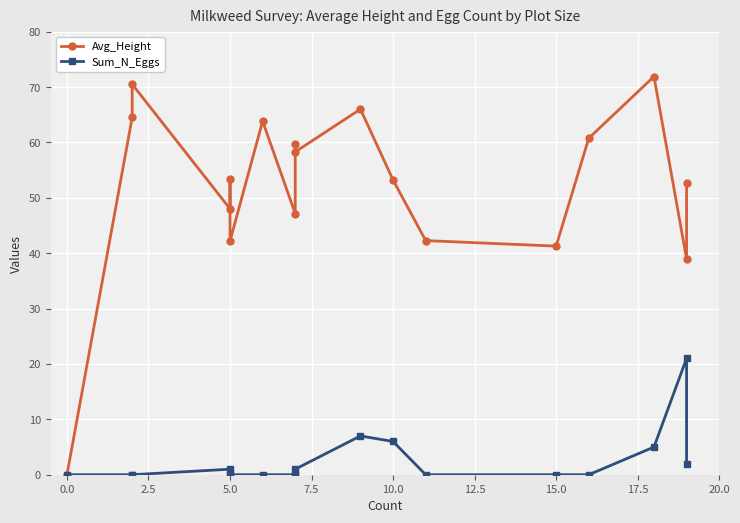

Does the chart display data point markers on the line(s)?

Yes